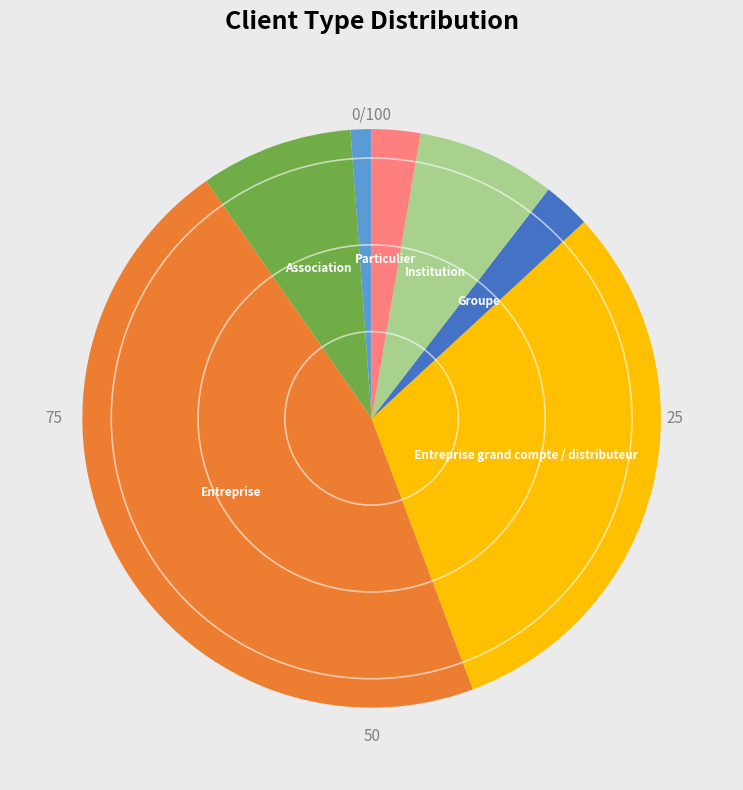

Is there a majority slice in this chart?

No